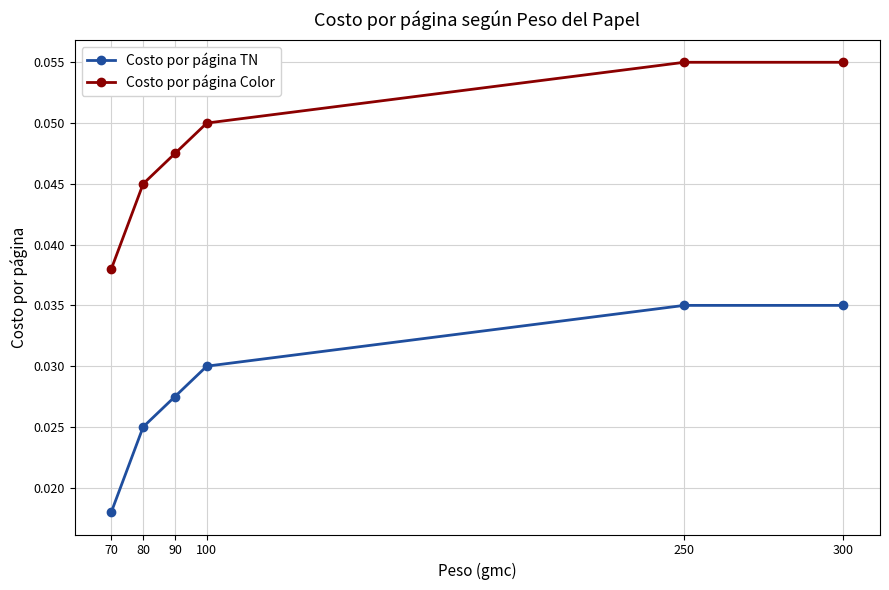

At 90, list the series in order from smallest to largest.

Costo por página TN, Costo por página Color